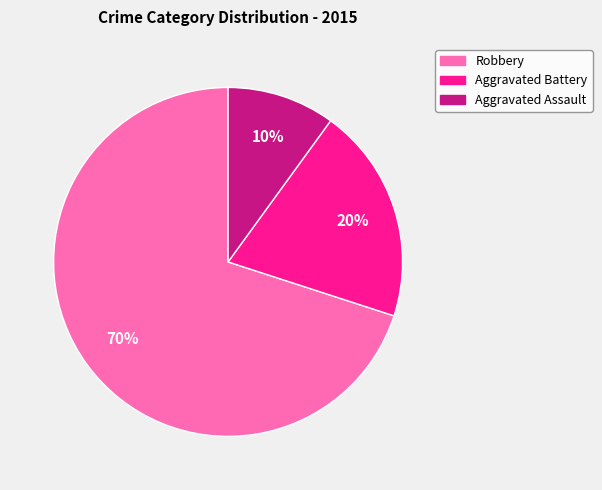

Does Robbery represent more than half of the total?

Yes